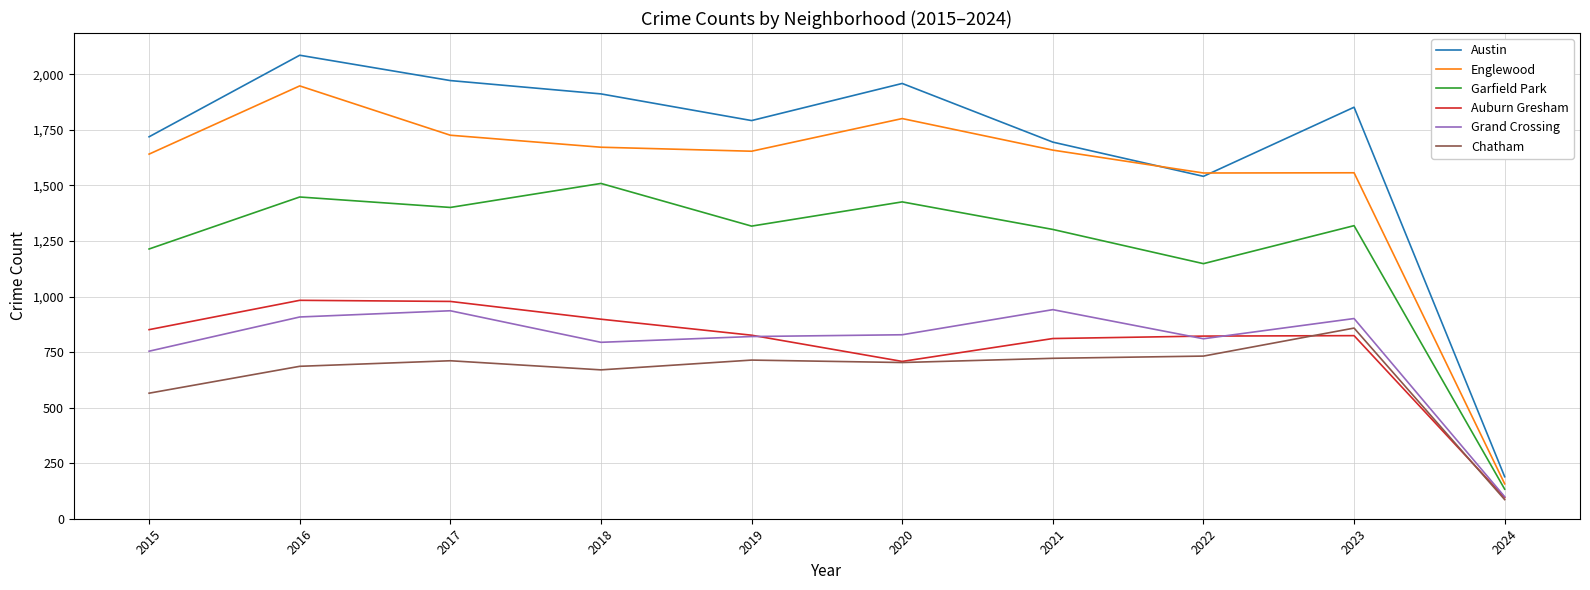

At which label does Austin reach its minimum?

2024